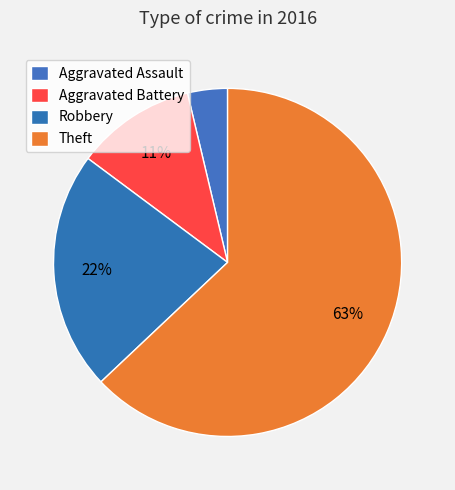

Do Aggravated Battery and Theft together represent more than half of the pie?

Yes